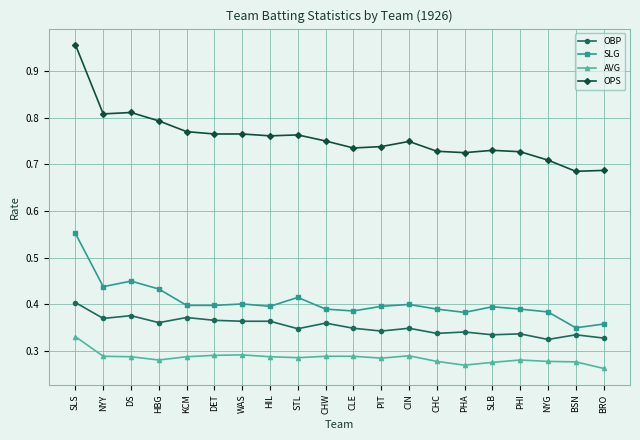

True or false: AVG has more than 0 interior local peaks.

True